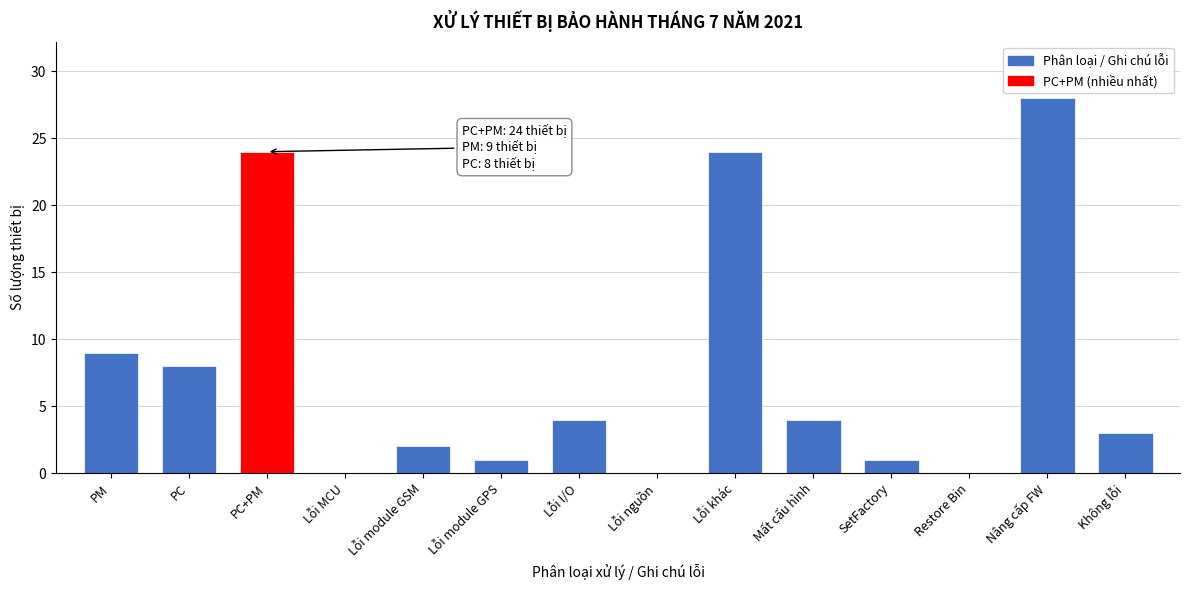

Reading left to right, list all the values displayed in this chart.

PM=9	PC=8	PC+PM=24	Lỗi MCU=0	Lỗi module GSM=2	Lỗi module GPS=1	Lỗi I/O=4	Lỗi nguồn=0	Lỗi khác=24	Mất cấu hình=4	SetFactory=1	Restore Bin=0	Nâng cấp FW=28	Không lỗi=3